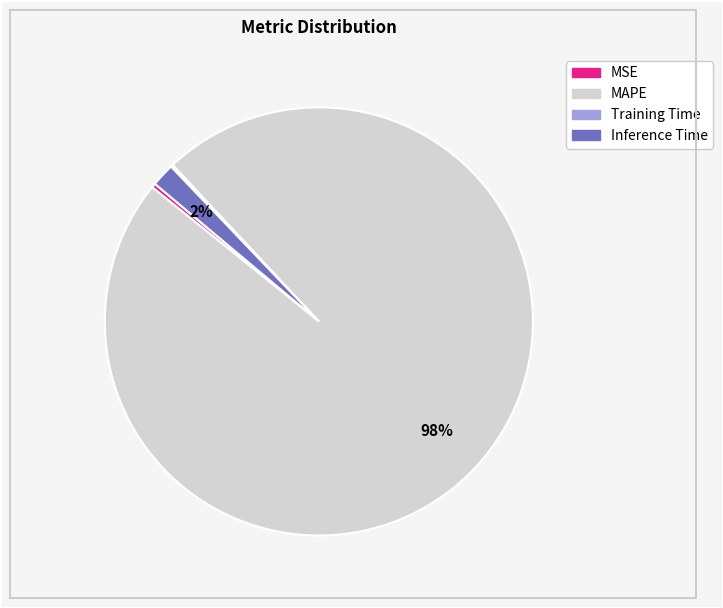

Is there any slice that represents more than half of the pie?

Yes